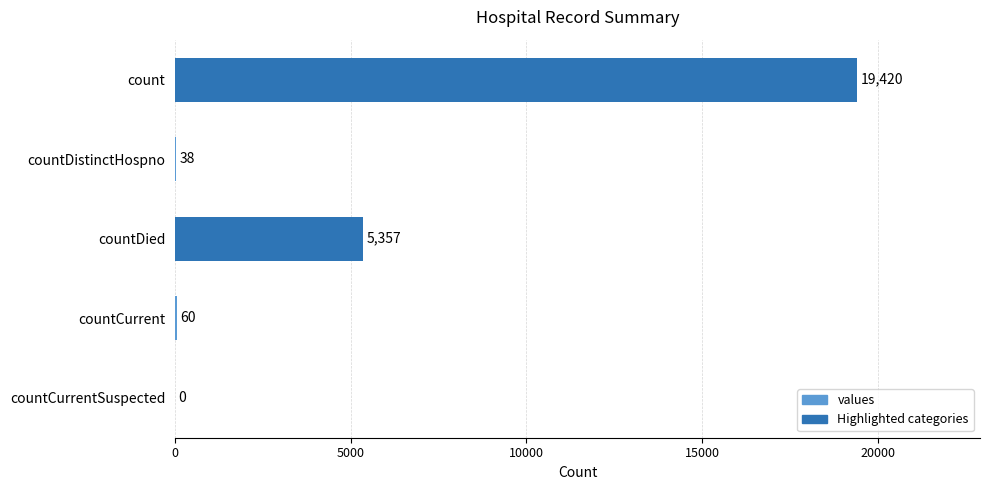

What value does the data have at countDistinctHospno?

38